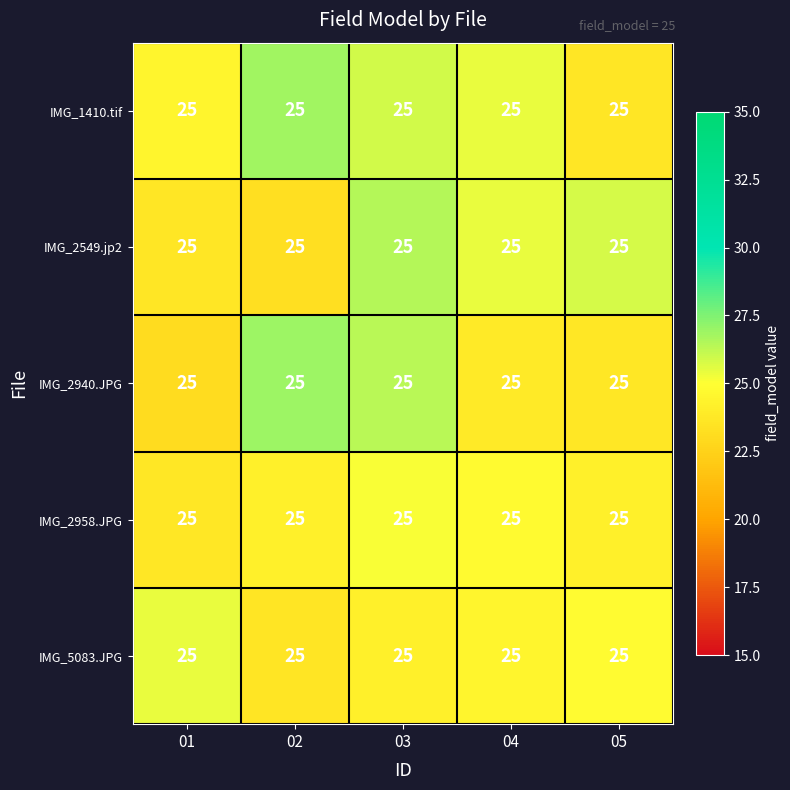

True or false: IMG_2549.jp2 has a value of 25.8 at 05.

True